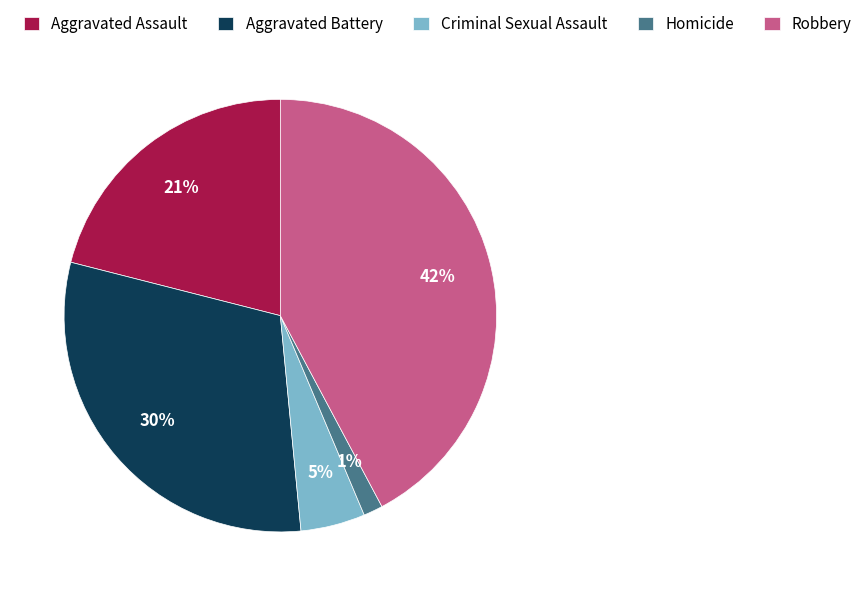

Between Aggravated Assault and Robbery, which is larger?

Robbery